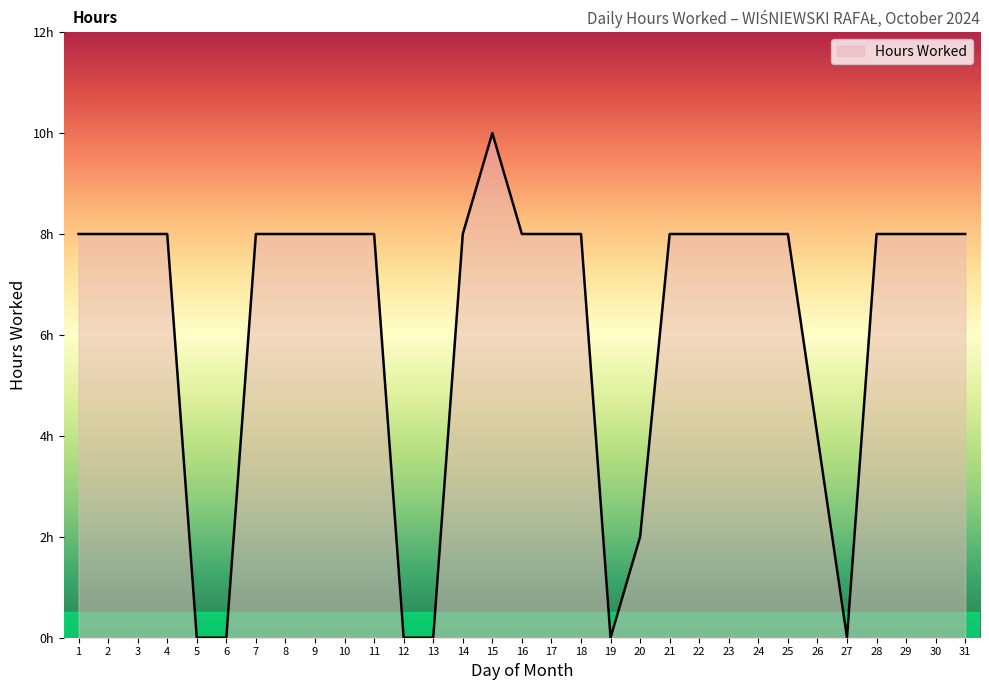

Does the chart display data point markers on the line(s)?

No